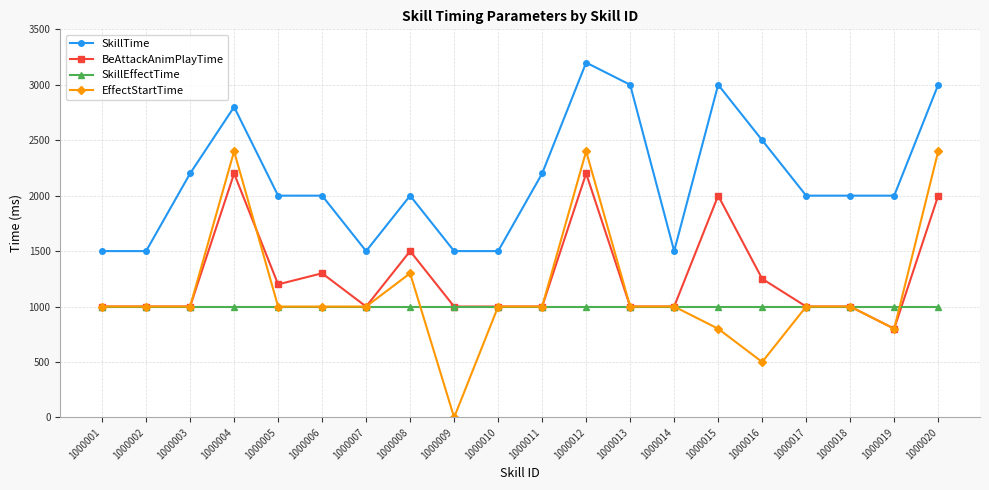

What is the total value across all series at 1000018?

5000